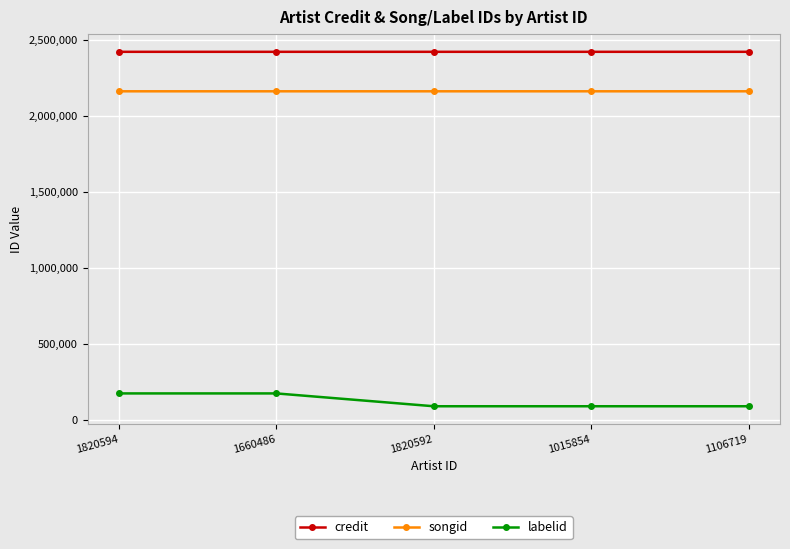

True or false: songid has a value of 2162283 at 1820594.

True